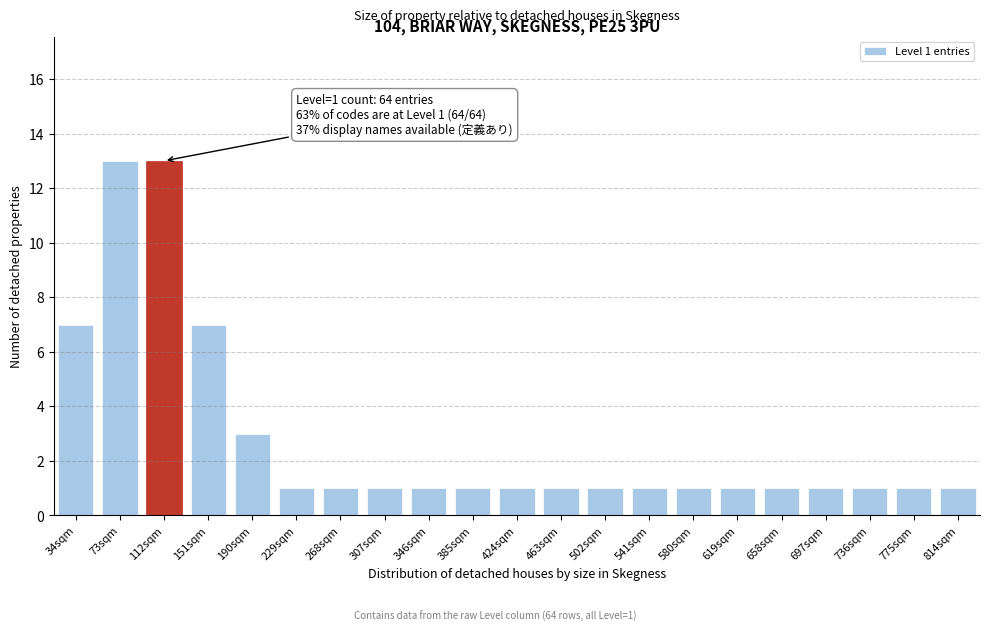

Reading right to left, list all the values displayed in this chart.

814sqm=1	775sqm=1	736sqm=1	697sqm=1	658sqm=1	619sqm=1	580sqm=1	541sqm=1	502sqm=1	463sqm=1	424sqm=1	385sqm=1	346sqm=1	307sqm=1	268sqm=1	229sqm=1	190sqm=3	151sqm=7	112sqm=13	73sqm=13	34sqm=7